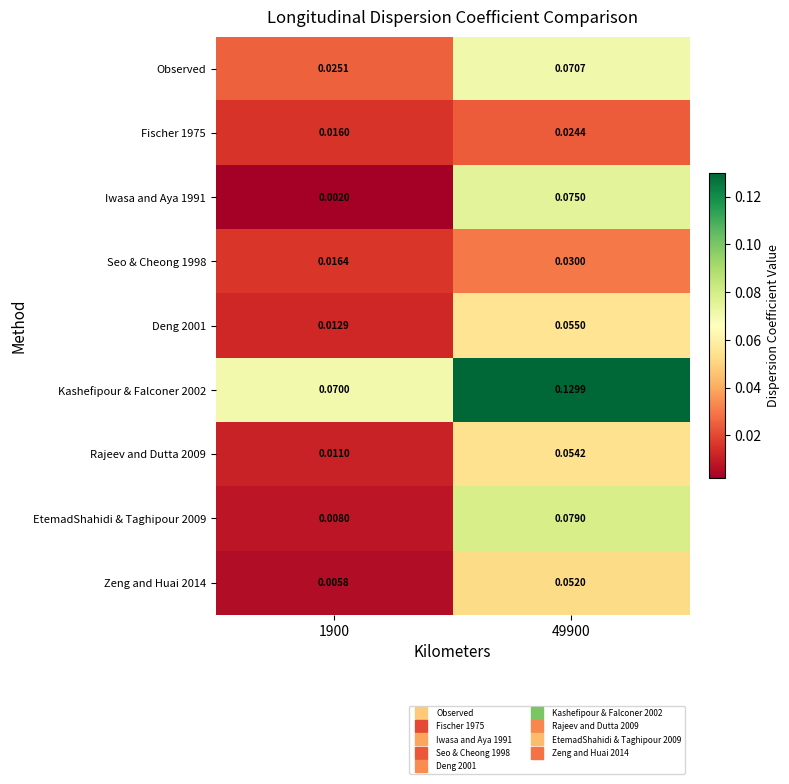

At which category does the chart reach its minimum across all series?

1900